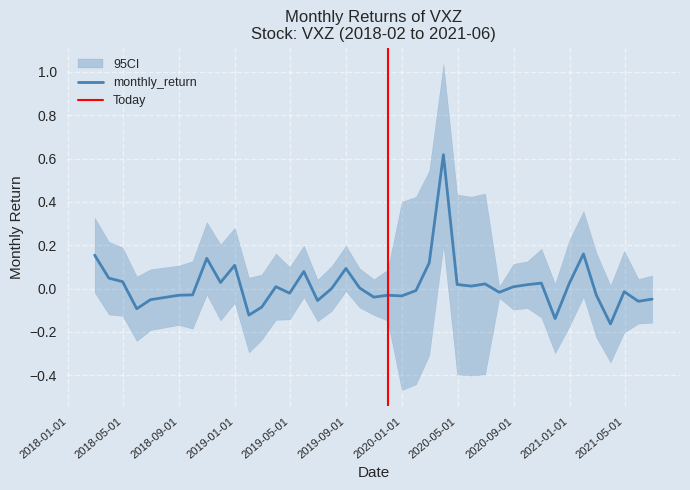

What is the greatest value displayed?

0.6